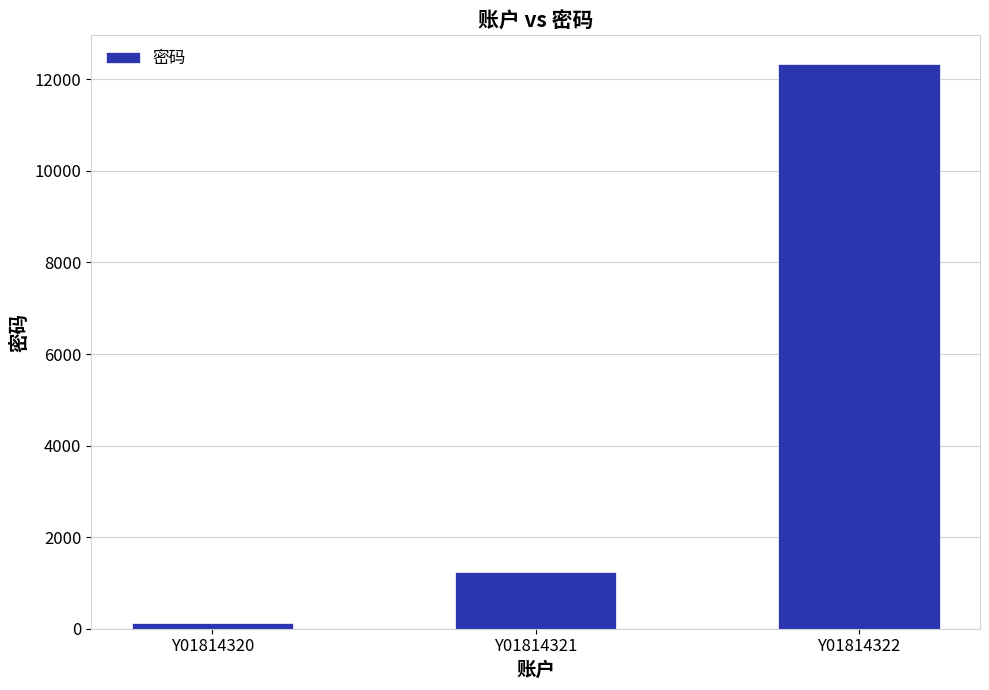

Reading right to left, transcribe all the data shown in this chart.

Y01814322=12345	Y01814321=1234	Y01814320=123